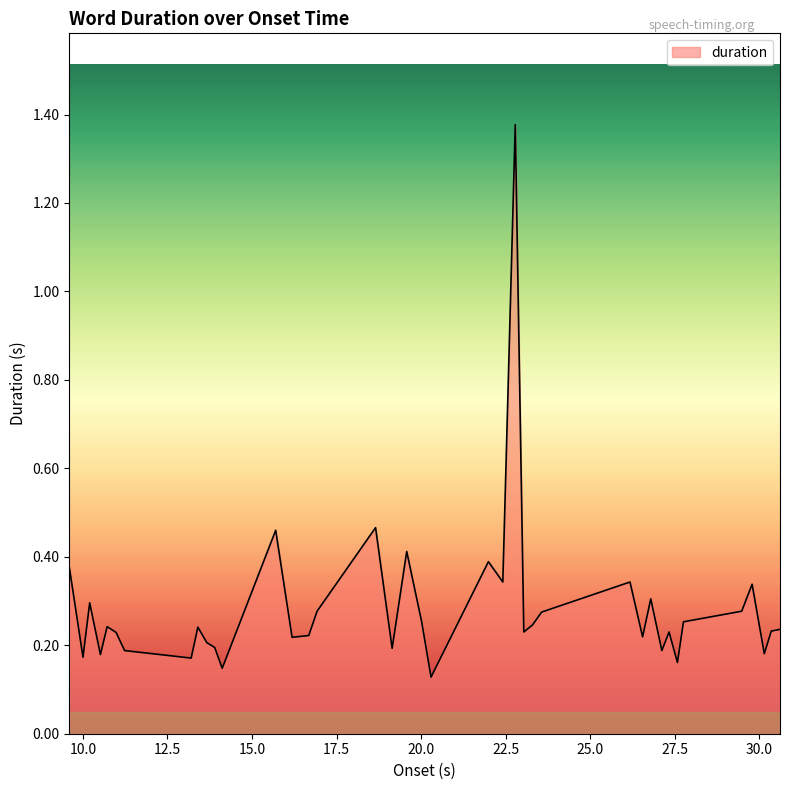

What is the difference between the maximum and minimum values?

1.2